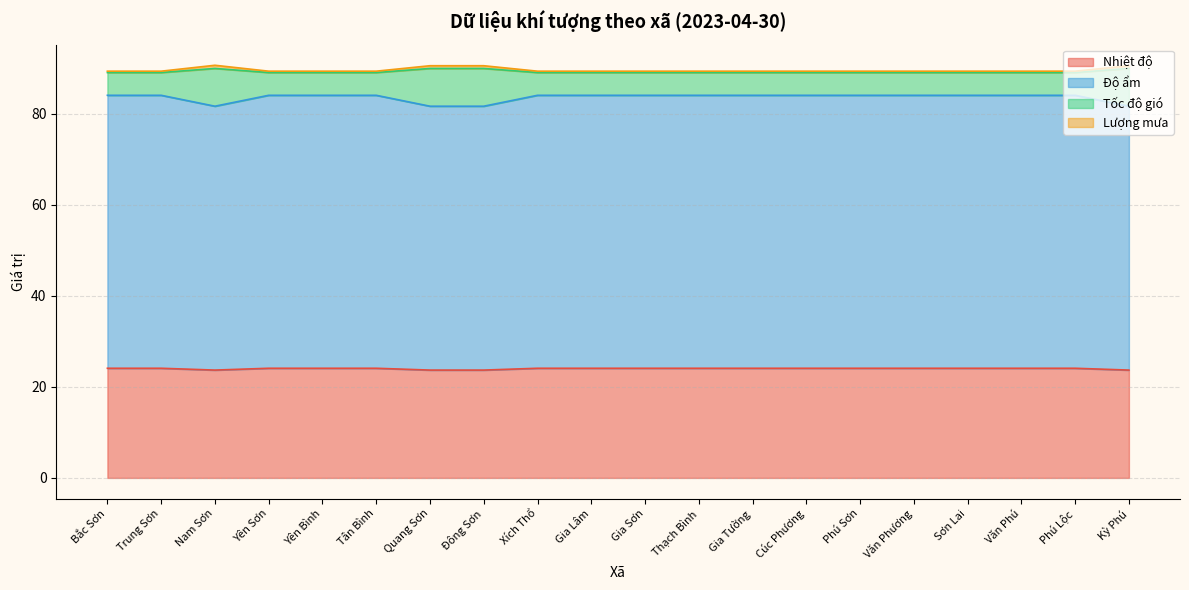

At which label does Độ ẩm reach its peak?

Bắc Sơn